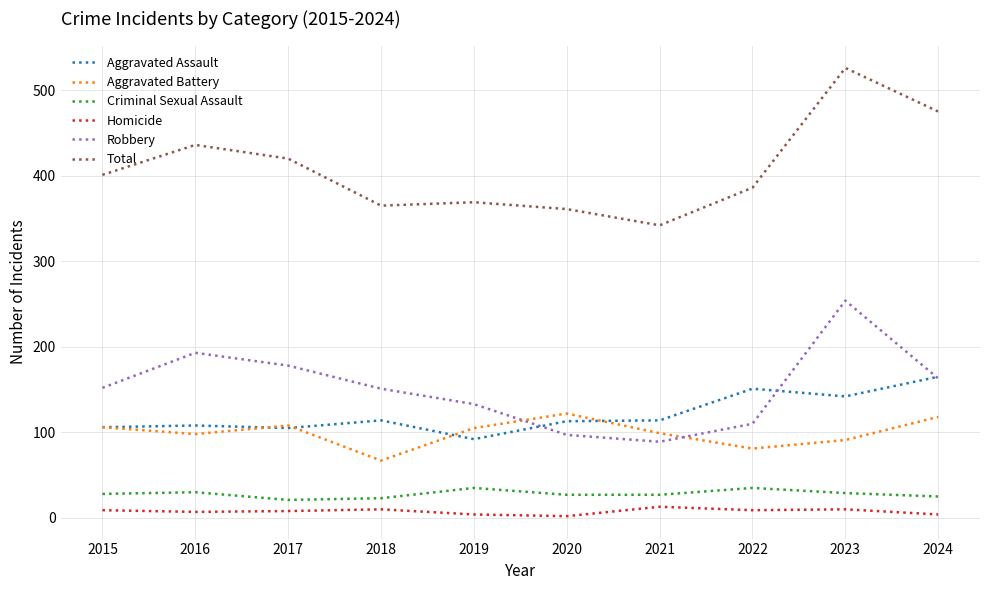

Is the value of Total at 2017 greater than the value of Robbery at 2021?

Yes